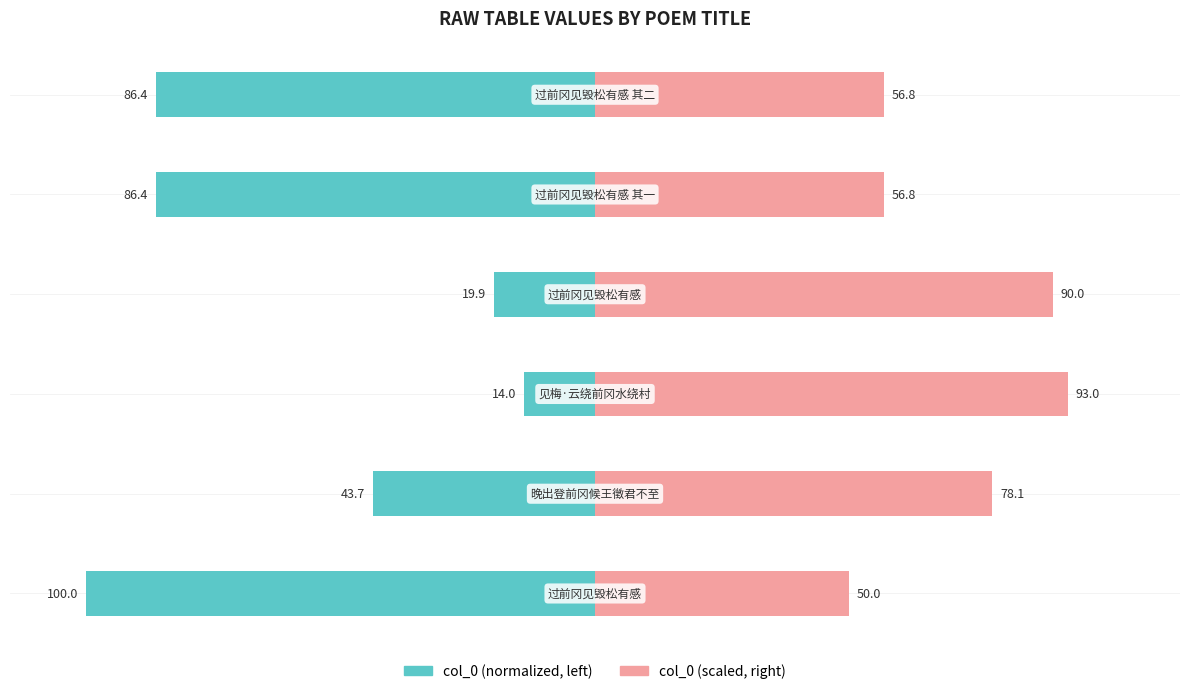

At 3, list the series in order from smallest to largest.

col_0 (left), col_0 (right)